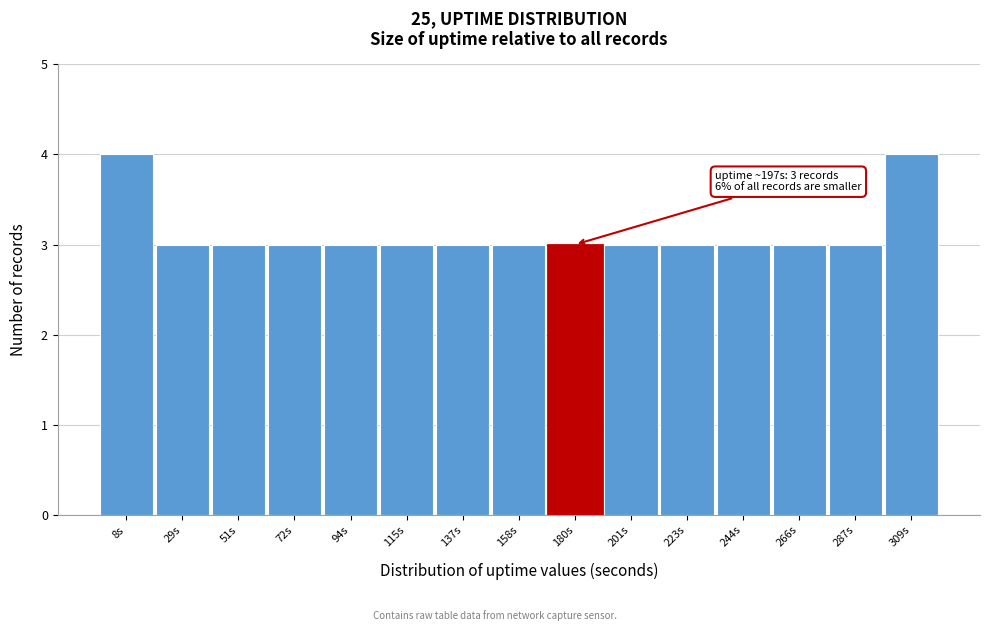

Reading left to right, extract all data points from this chart.

4	3	3	3	3	3	3	3	3	3	3	3	3	3	4